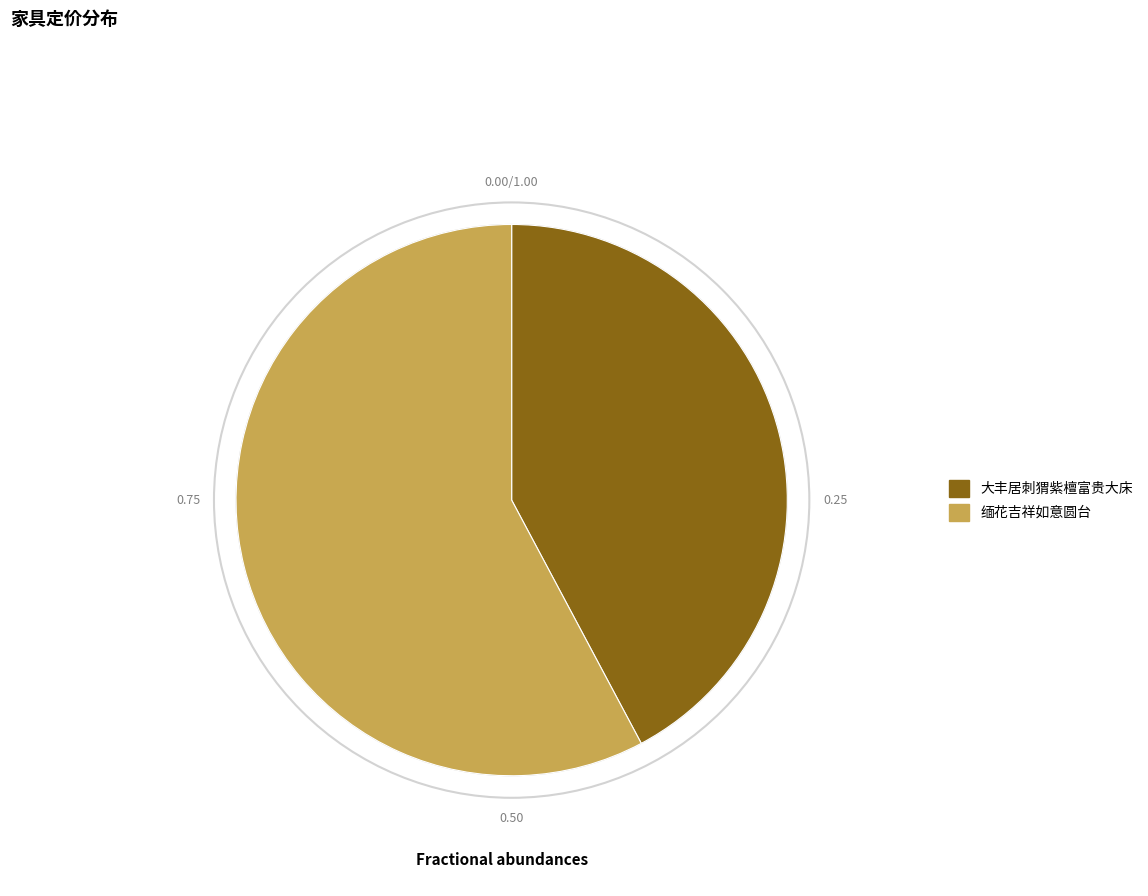

Approximately how many times larger is the value at 大丰居刺猬紫檀富贵大床 compared to 缅花吉祥如意圆台?

0.7